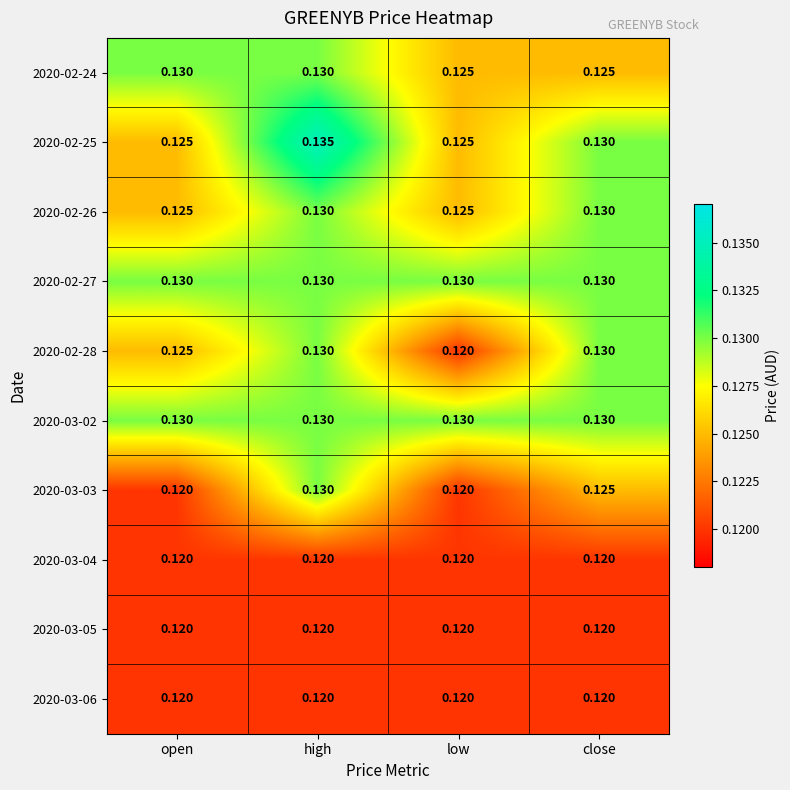

At how many categories does at least one series exceed 0?

4